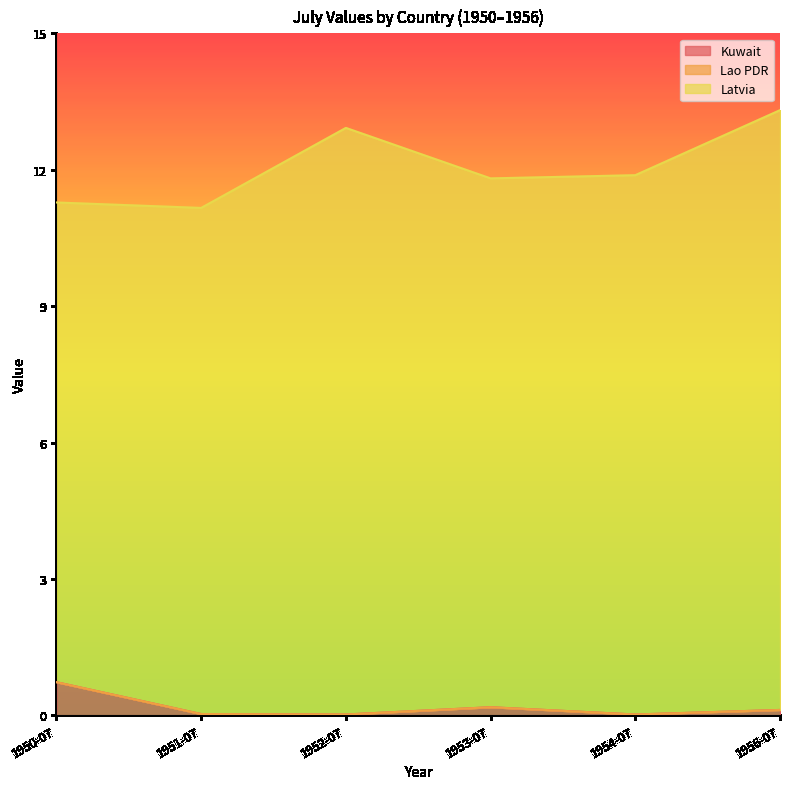

Is the value of Kuwait at 1956-07 greater than the value of Lao PDR at 1950-07?

Yes